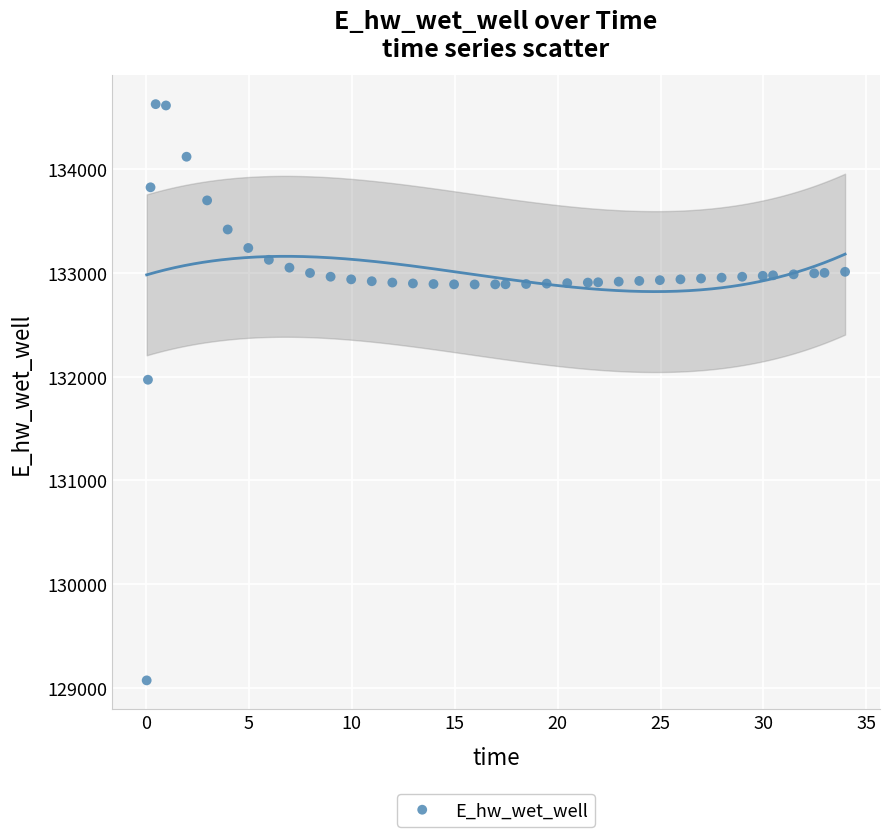

What Y value in the scatter plot is closest to 131849?

131970.0